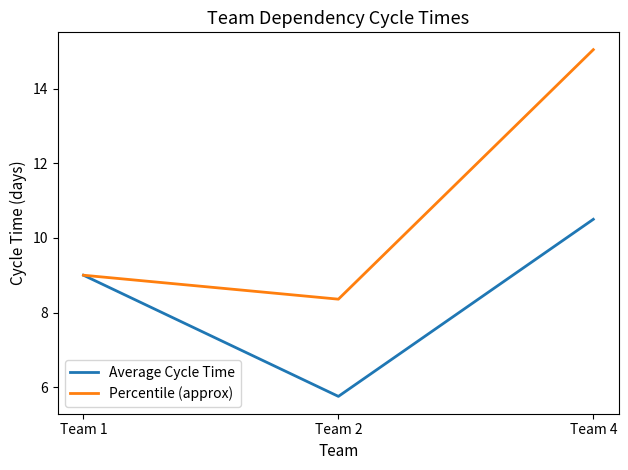

At how many categories does at least one series exceed 10?

1